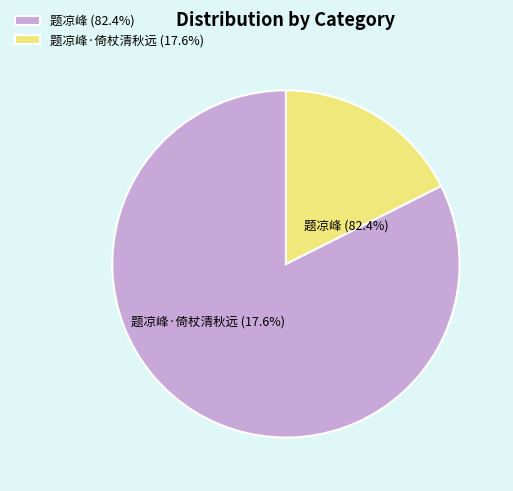

Which category has the smallest portion of the pie?

题凉峰·倚杖清秋远